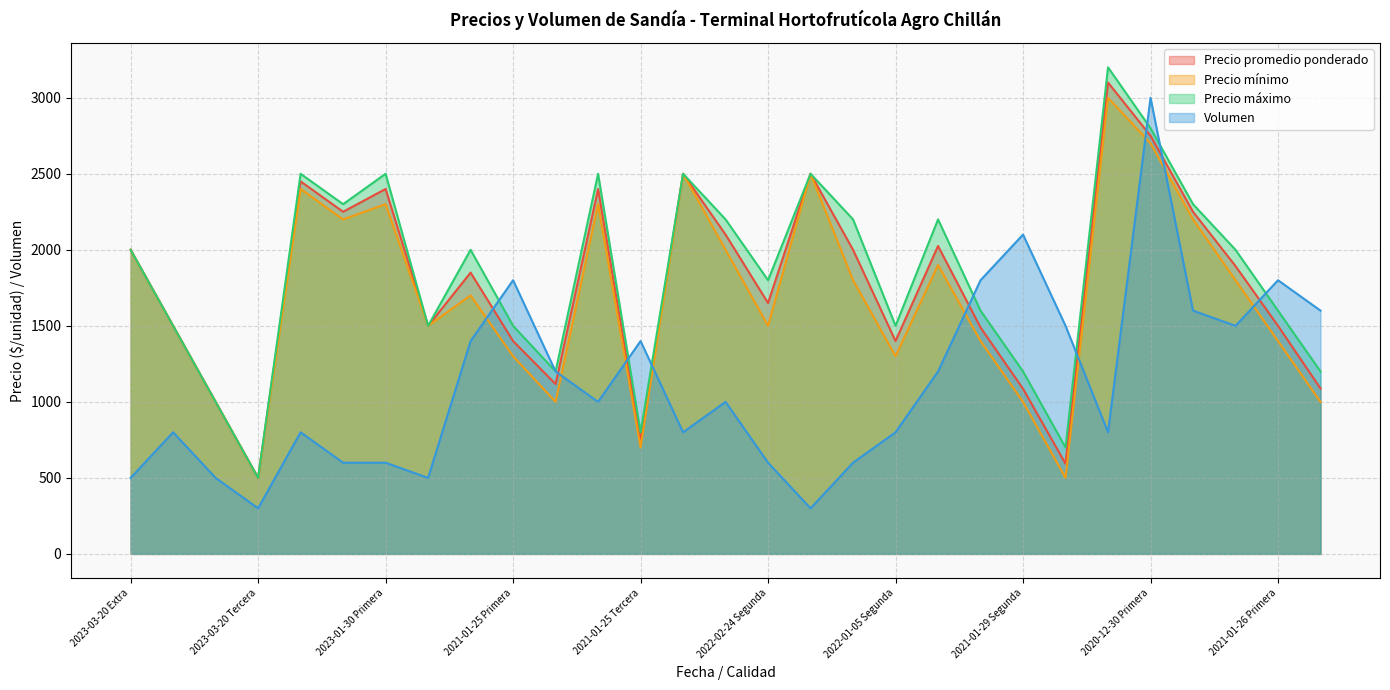

True or false: Precio máximo has a value of 2500 at 2022-01-05 Extra.

True